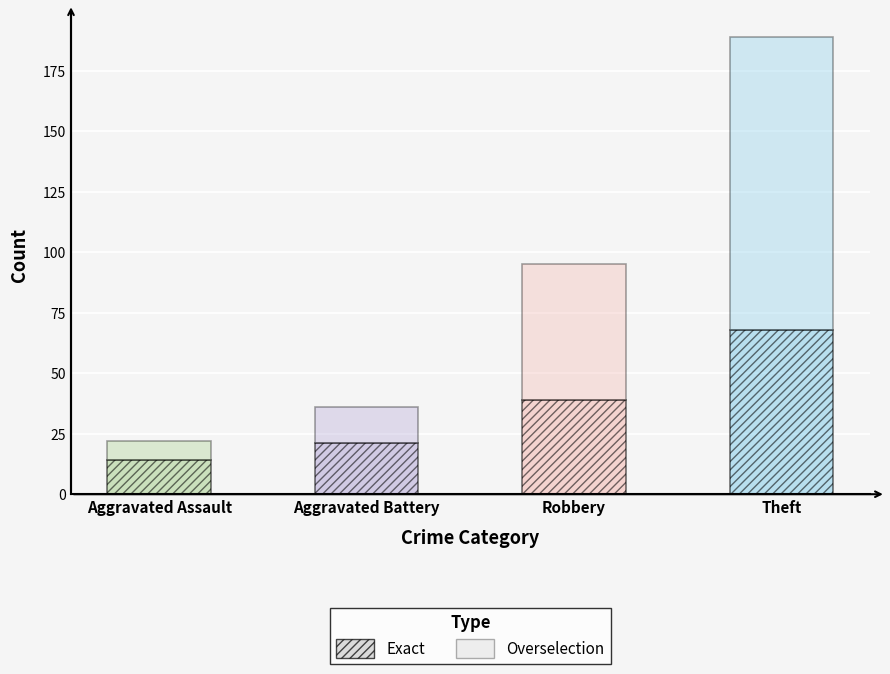

Which label corresponds to the smallest value in the chart?

Aggravated Assault